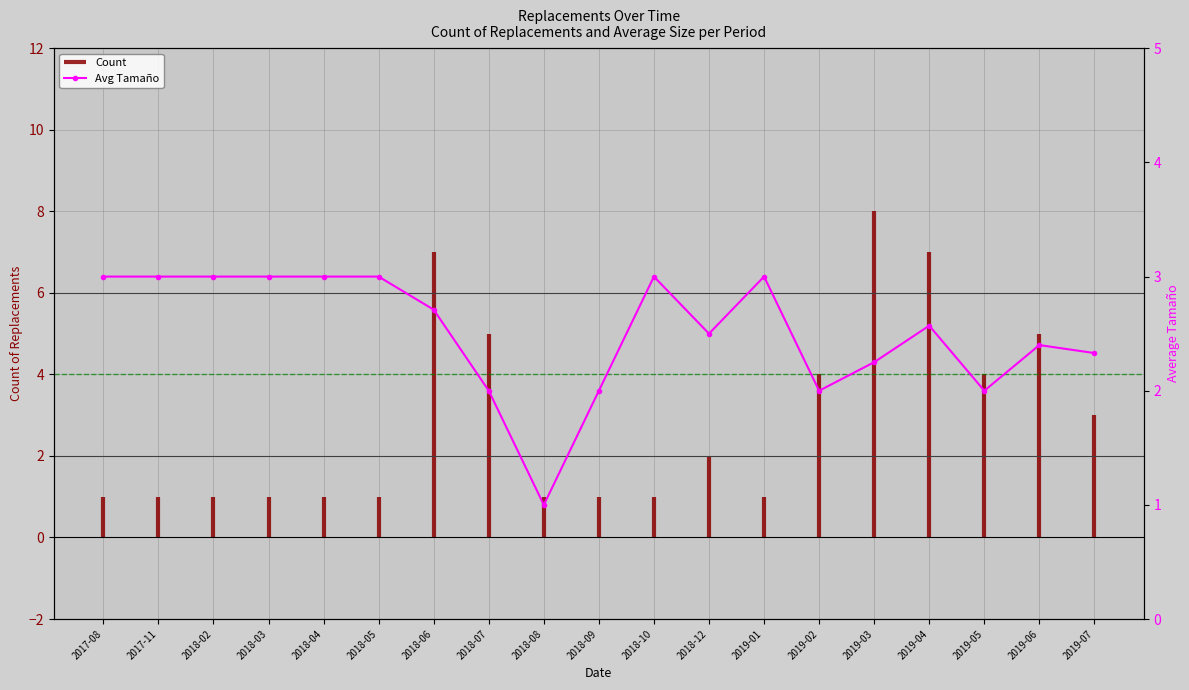

How many data points are less than 2?

1